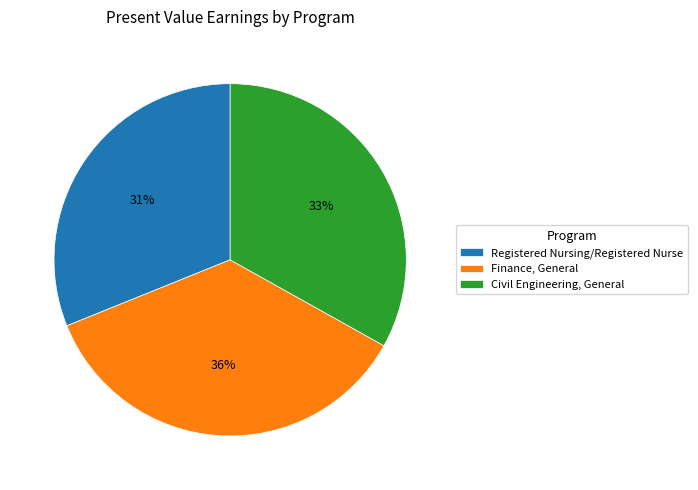

True or false: Registered Nursing/Registered Nurse accounts for 31% of the total.

True